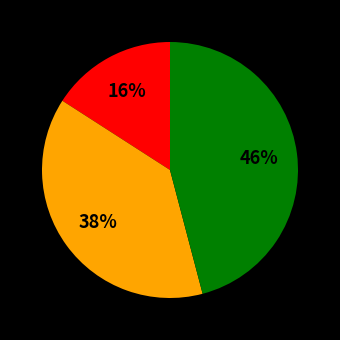

Is there a majority slice in this chart?

No